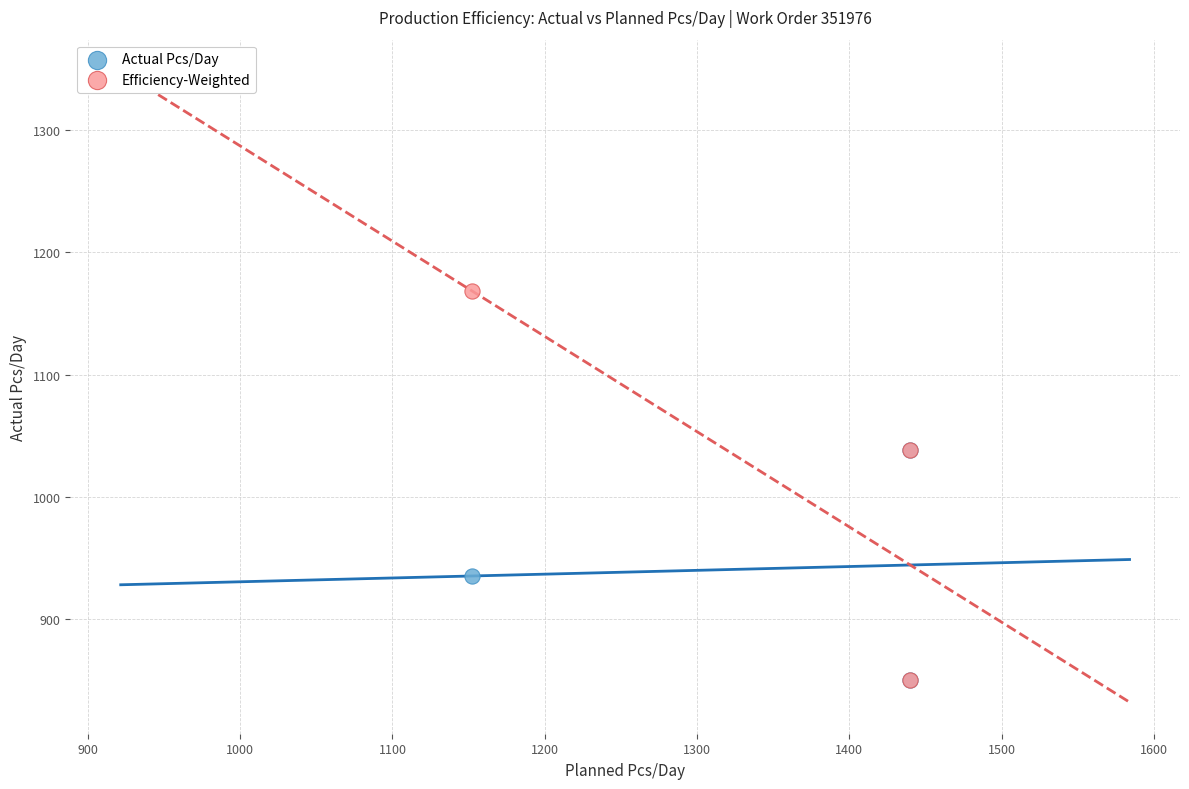

What are all the series names shown in the legend?

Actual Pcs/Day, Efficiency-Weighted